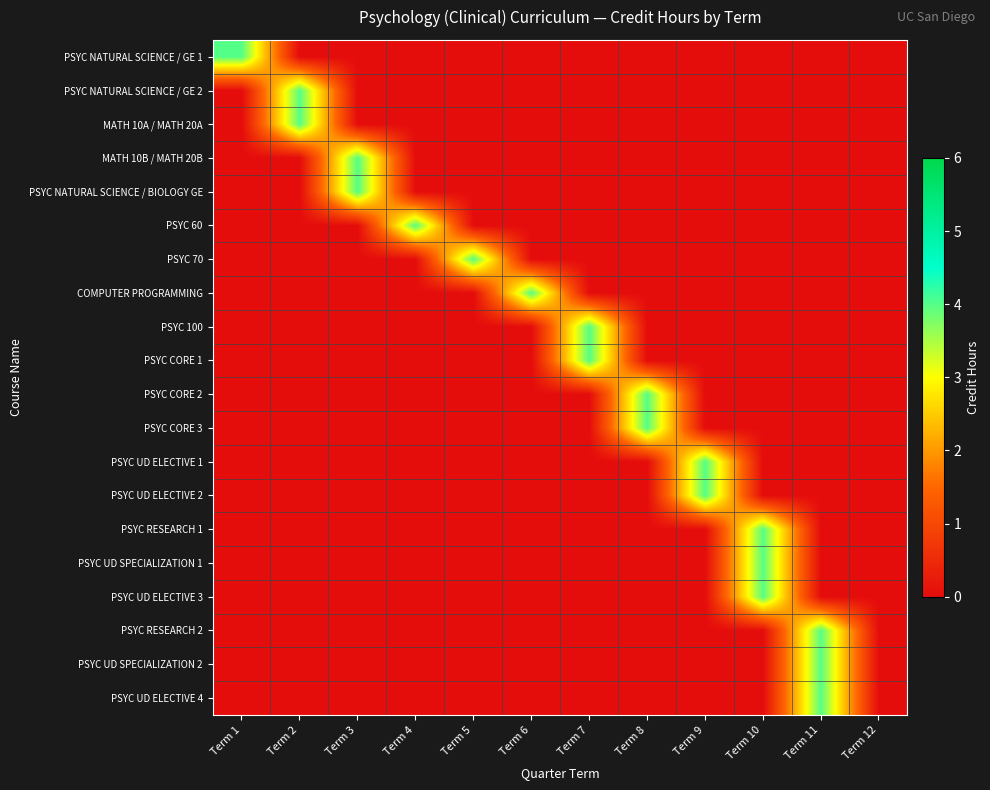

What is the maximum value shown in the chart?

4